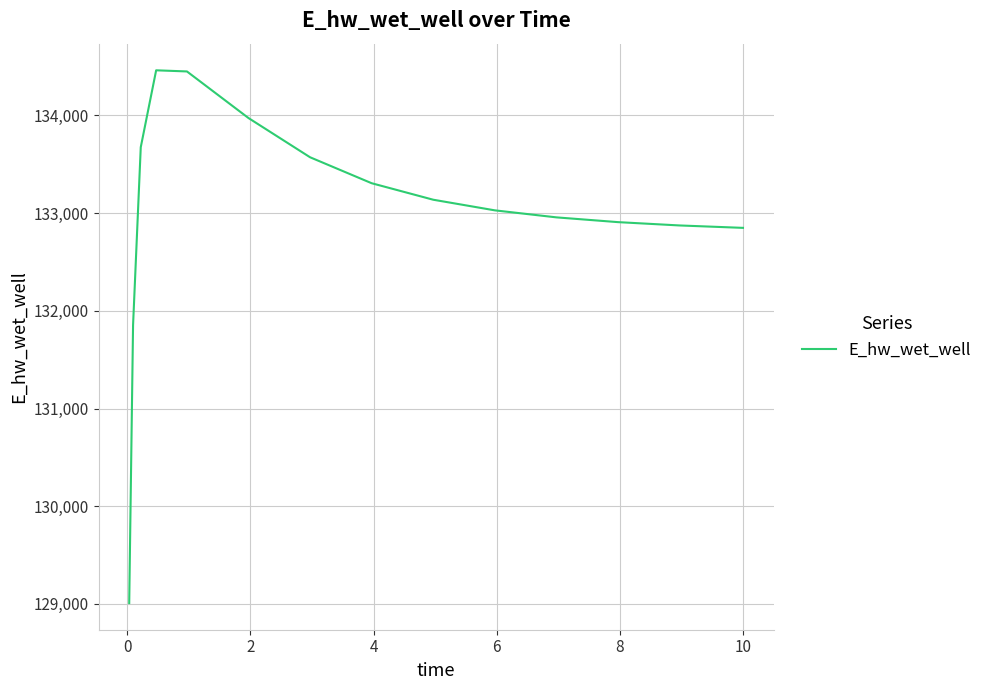

What is the greatest value displayed?

134462.2